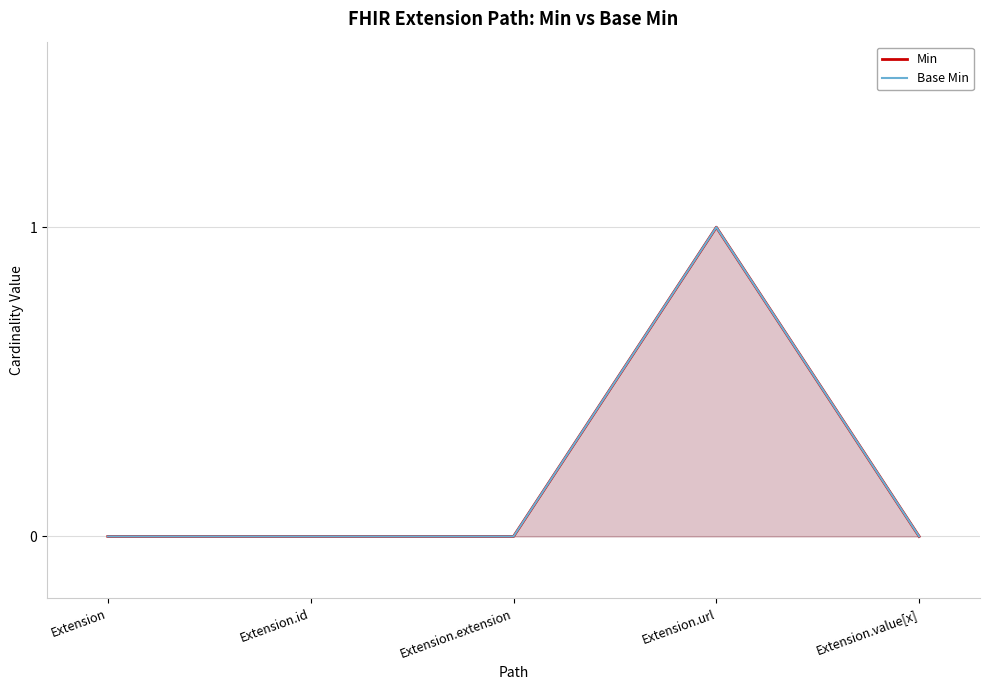

Where is Min nearest to the value 0?

Extension